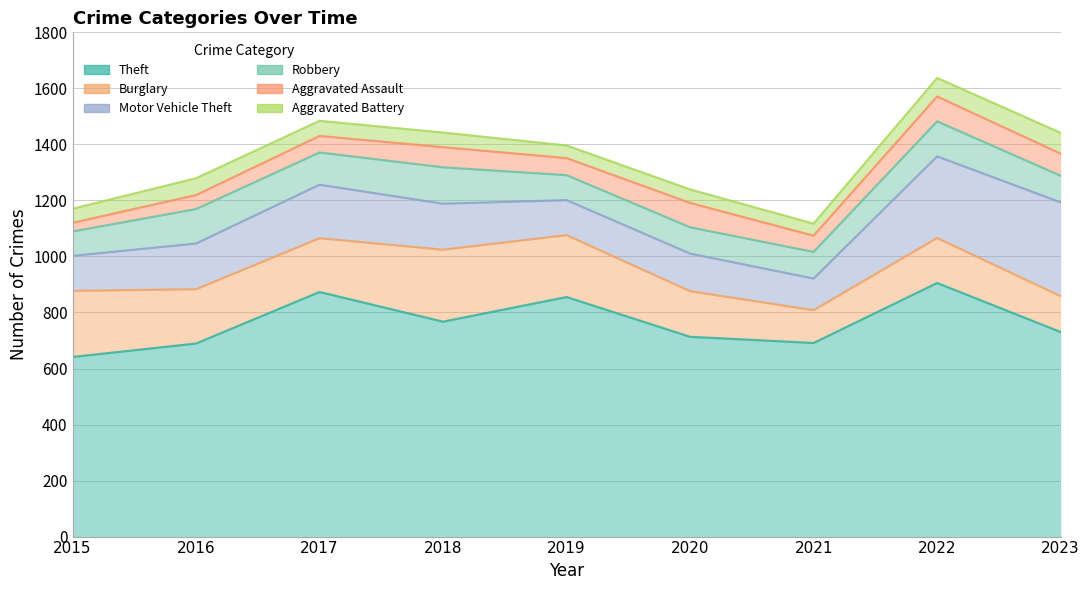

What value does the Motor Vehicle Theft series have at 2015?

125